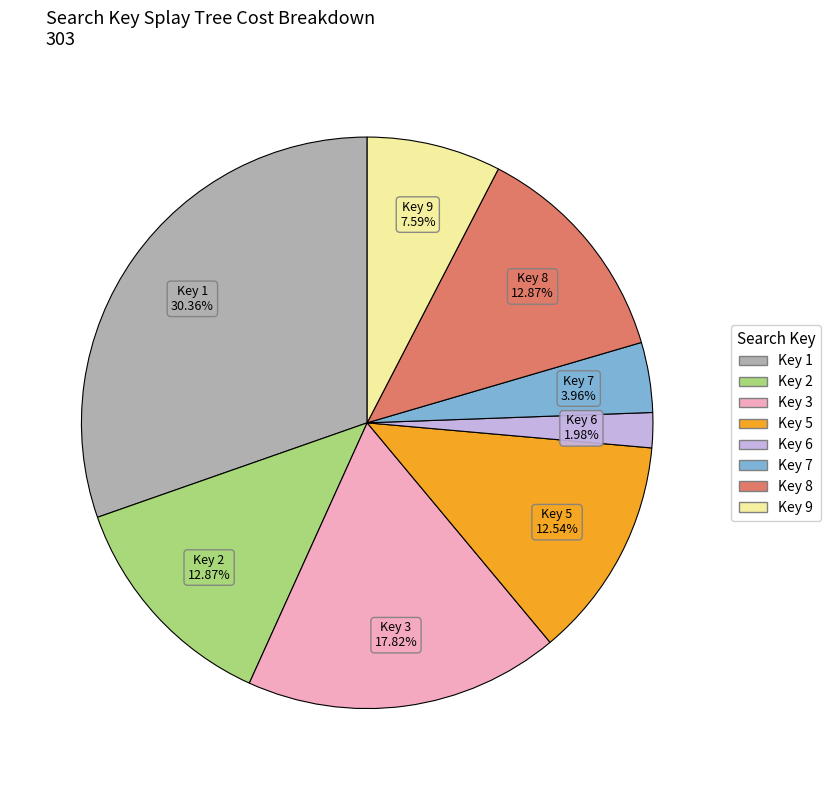

Is there a majority slice in this chart?

No